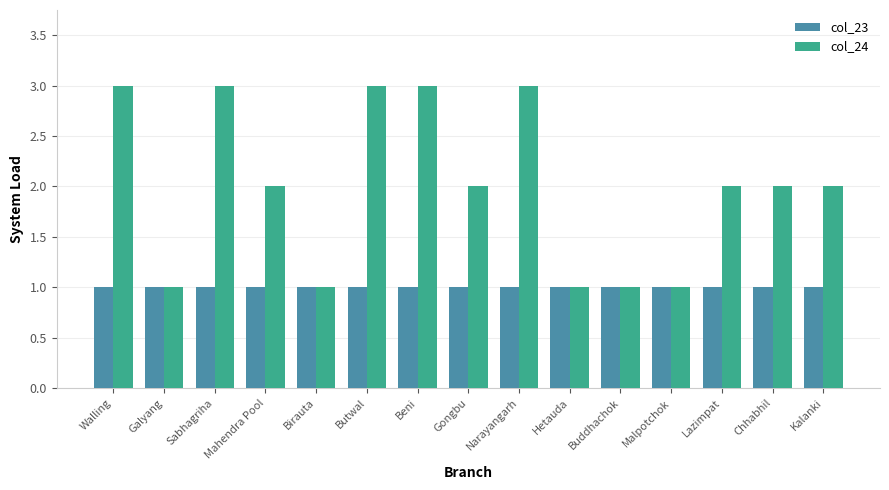

List the series in order of their peak value, lowest first.

col_23, col_24